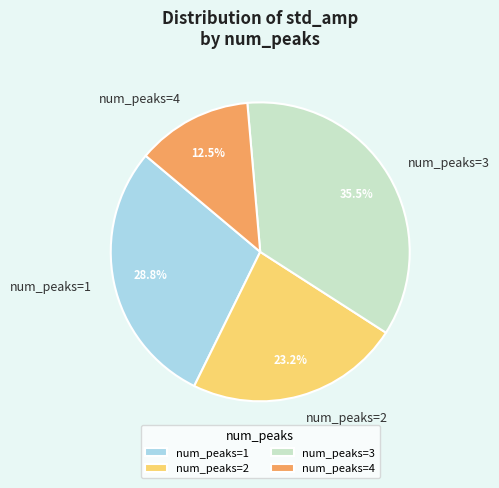

Rank the categories by value from lowest to highest.

num_peaks=4, num_peaks=2, num_peaks=1, num_peaks=3